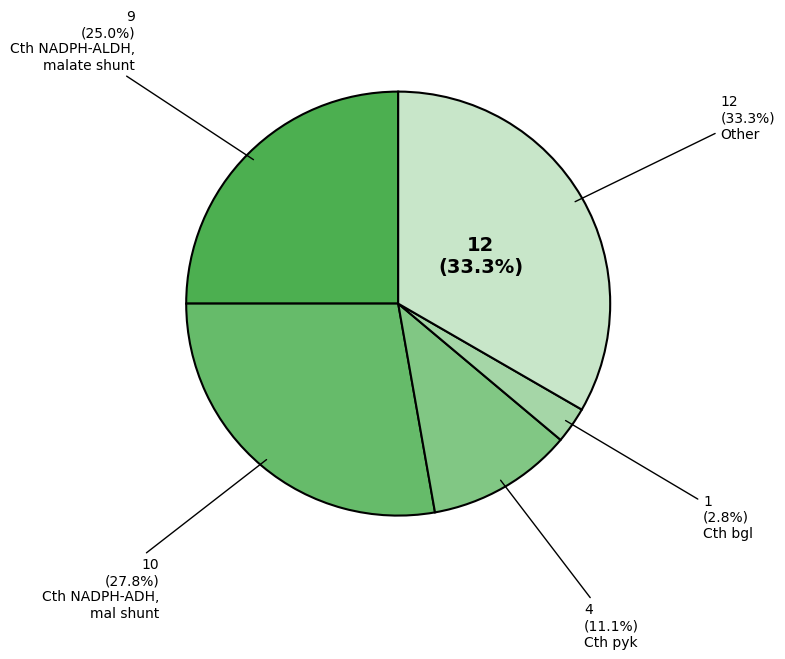

What is the smallest slice in the pie chart?

Cth bgl